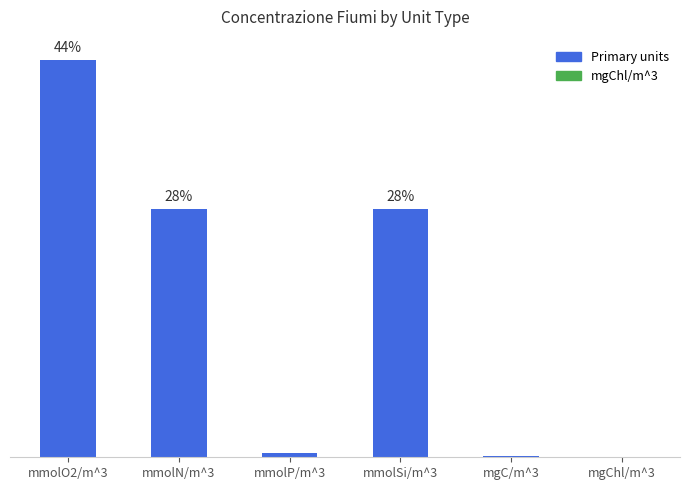

What is the label of the 2nd bar from the right?

mgC/m^3